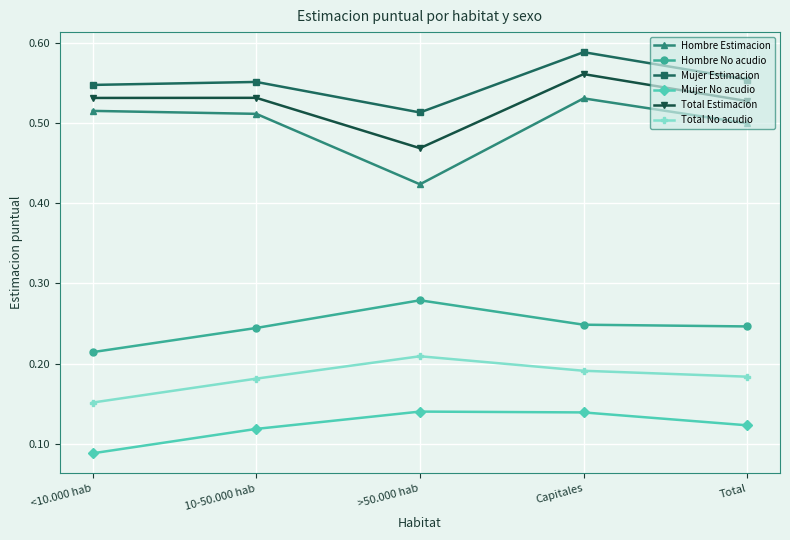

Which label corresponds to the smallest value in the chart?

<10.000 hab